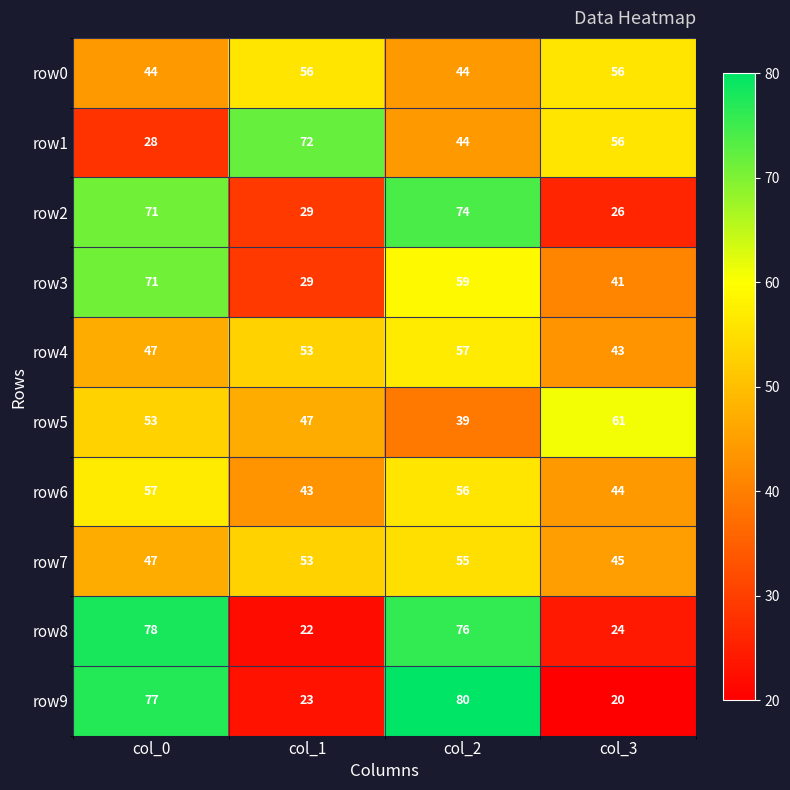

What is the difference between the maximum and second lowest values in the row8 series?

54